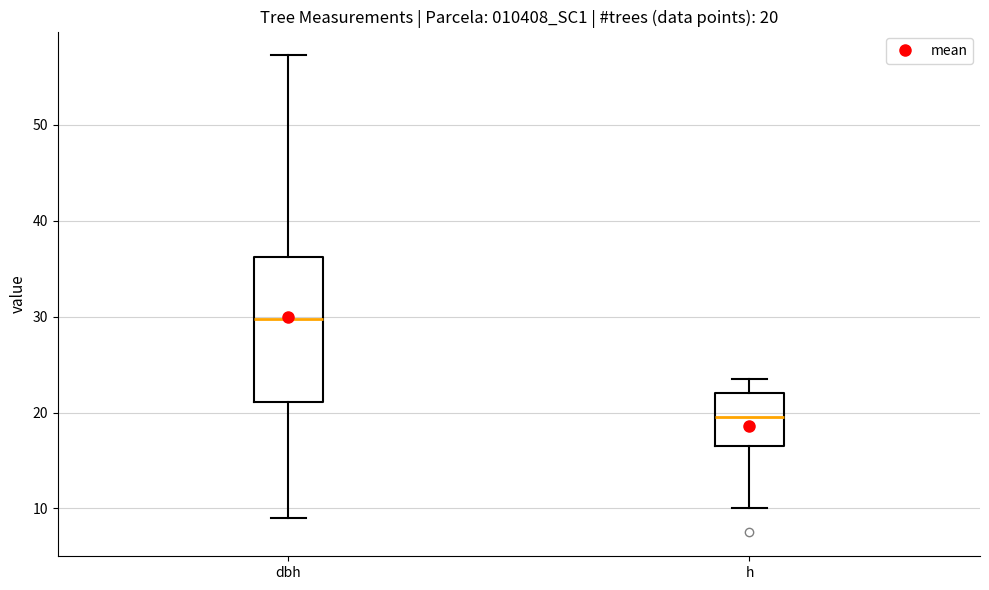

Which box is the tallest, from its lower edge to its upper edge?

dbh